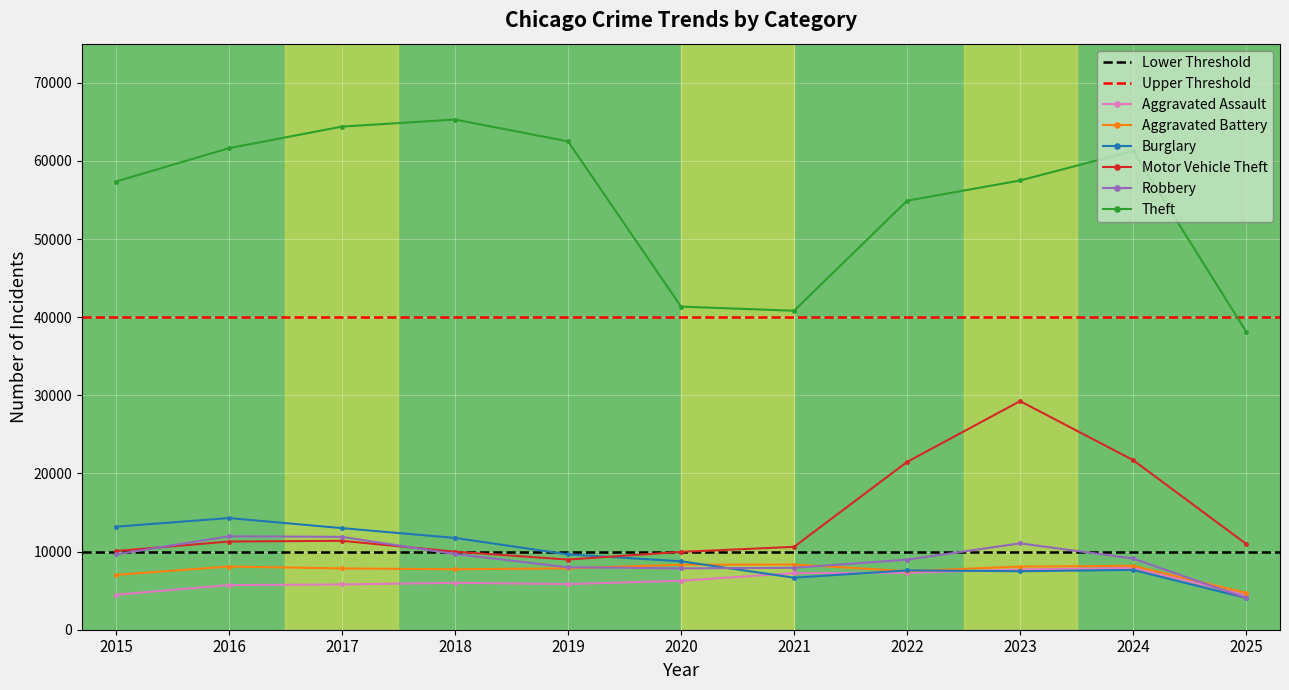

The value of Theft at 2017 is 103793. True or false?

False